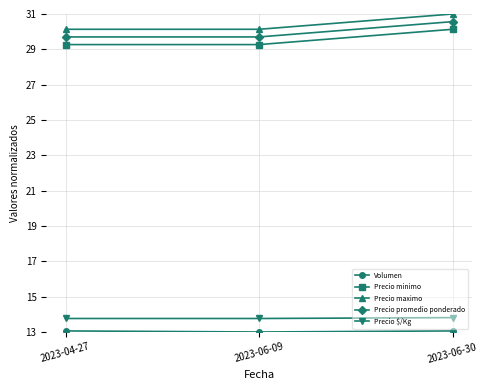

At which category is the sum across all series the highest?

2023-06-30